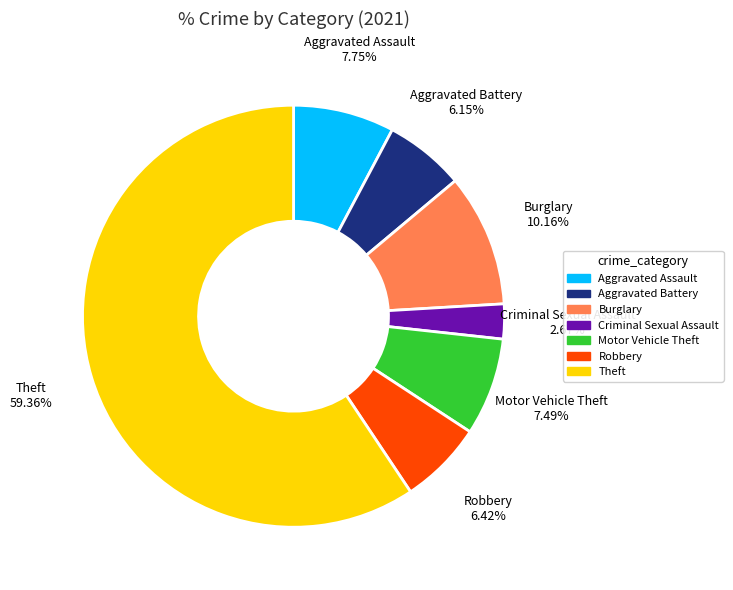

Approximately how many times larger is the value at Motor Vehicle Theft compared to Theft?

0.1